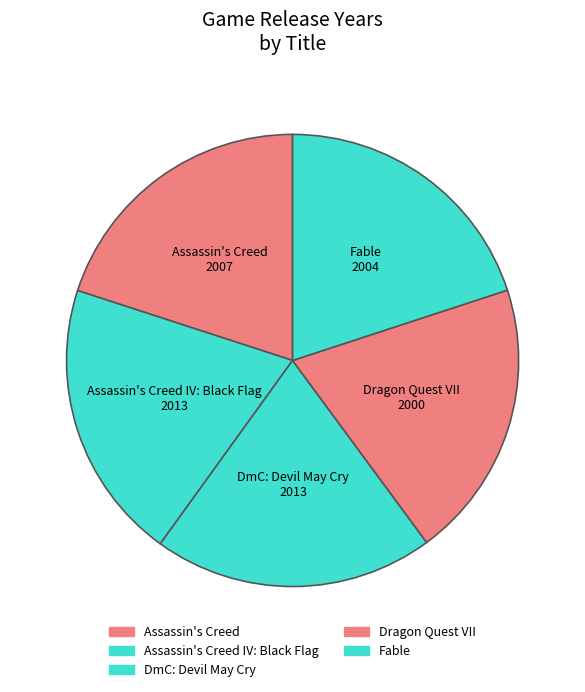

To the nearest percent, what is the average slice percentage?

20%